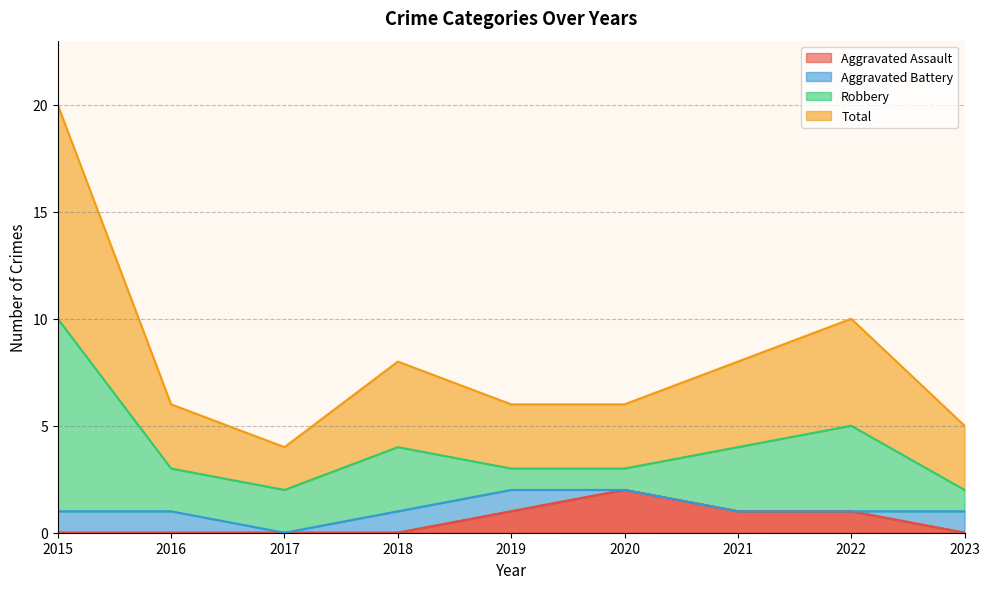

What is the difference between the maximum and minimum values in the Aggravated Assault series?

2